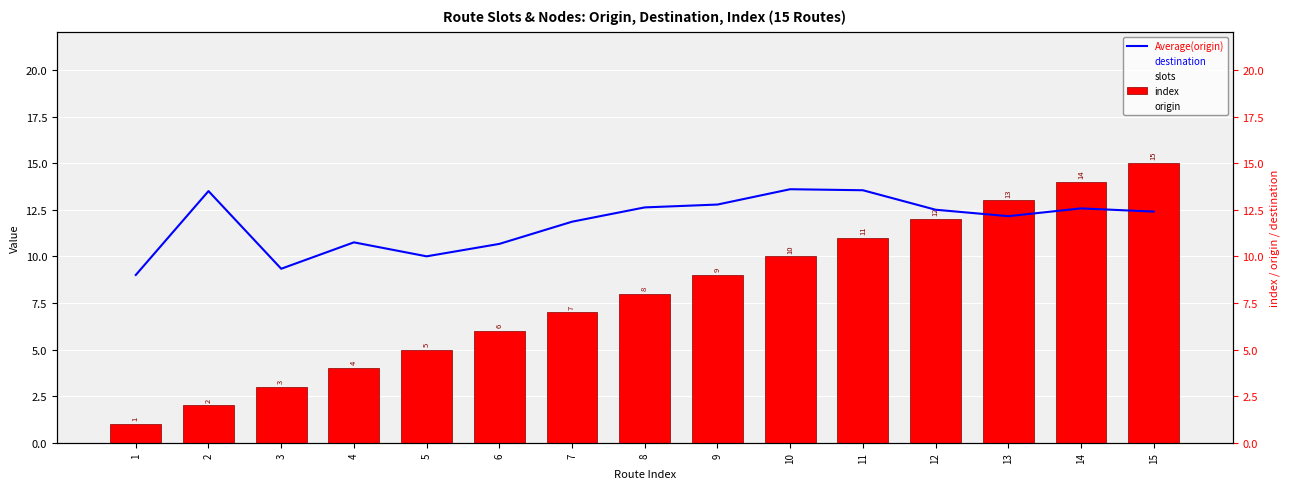

What is the minimum value for slots?

1.0